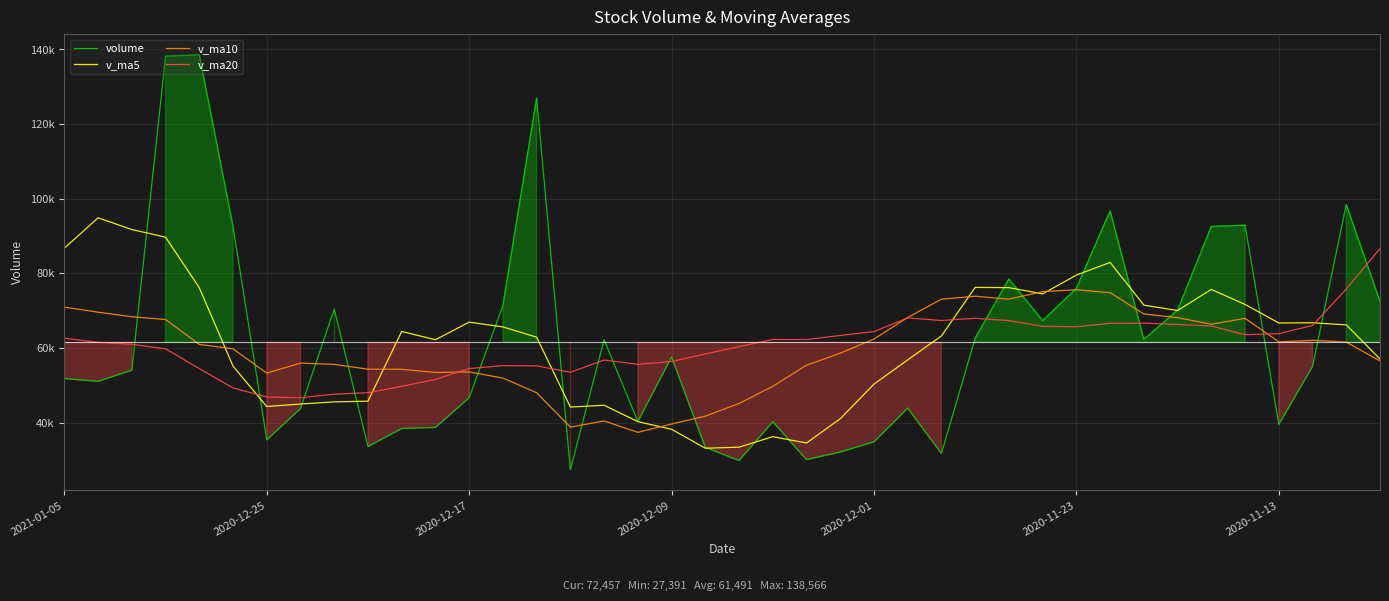

Reading left to right, transcribe all the data shown in this chart.

volume: 51797.0	51074.3	54035.2	138202.7	138566.0	92562.4	35378.4	43762.0	70423.0	33581.1	38430.0	38702.3	46671.3	71348.0	126972.4	27391.0	62237.0	40282.0	57568.3	33373.0	29830.3	40233.0	30088.0	32120.0	34849.3	43893.0	31733.0	62637.2	78506.8	67317.8	75967.3	96767.9	62293.0	70141.5	92558.7	92910.9	39525.6	55027.7	98444.0	72457.0
v_ma5: 86735.1	94888.1	91748.9	89694.3	76138.4	55141.4	44314.9	44979.7	45561.5	45746.5	64424.8	62217.0	66923.9	65646.1	62890.2	44170.3	44658.1	40257.3	38218.5	33128.9	33424.1	36236.7	34536.7	41046.5	50323.8	56817.5	63232.4	76239.4	76170.6	74497.5	79545.7	82934.4	71486.0	70032.9	75693.4	71673.1	66704.9	66754.5	66196.8	57046.8
v_ma10: 70938.2	69601.5	68364.3	67627.9	60942.4	59783.1	53265.9	55951.8	55603.8	54318.3	54297.5	53437.6	53590.6	51932.3	48009.5	38797.2	40447.4	37397.0	39632.5	41726.3	45120.8	49734.5	55388.0	58608.5	62410.7	68181.6	73083.4	73862.7	73101.7	75095.4	75609.4	74819.6	69120.2	68114.9	66370.1	67942.5	61640.4	62049.8	61580.1	56516.4
v_ma20: 62617.9	61519.5	60977.5	59780.1	54476.0	49290.1	46856.7	46674.4	47618.2	48022.3	49709.2	51586.1	54489.3	55270.4	55210.1	53489.4	56765.4	55629.8	56367.1	58410.9	60365.1	62277.1	62254.1	63361.7	64390.4	68062.1	67361.9	67956.2	67340.9	65805.9	65689.3	66610.9	66647.5	66316.0	65896.0	63559.2	63839.8	66040.4	75789.8	86666.6